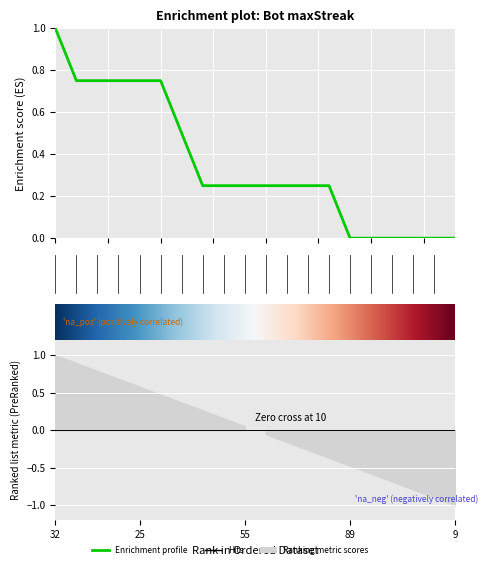

What is the ratio of the value at 55 to the value at 32?

0.2